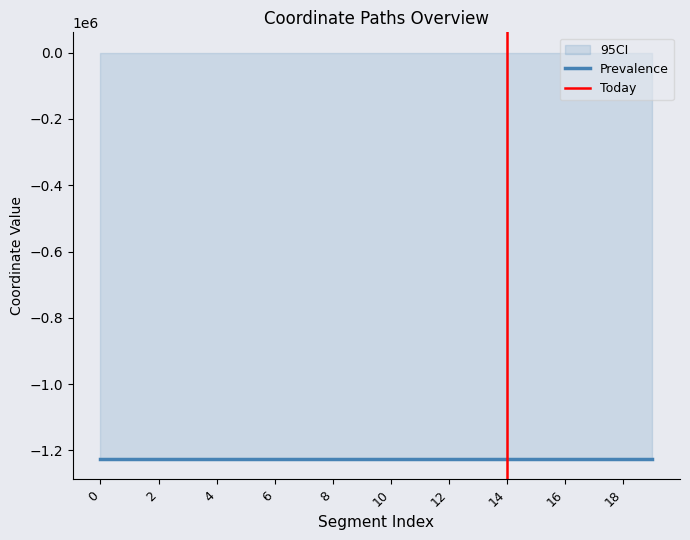

The x0 series shows 1713231.8 at 6. True or false?

False